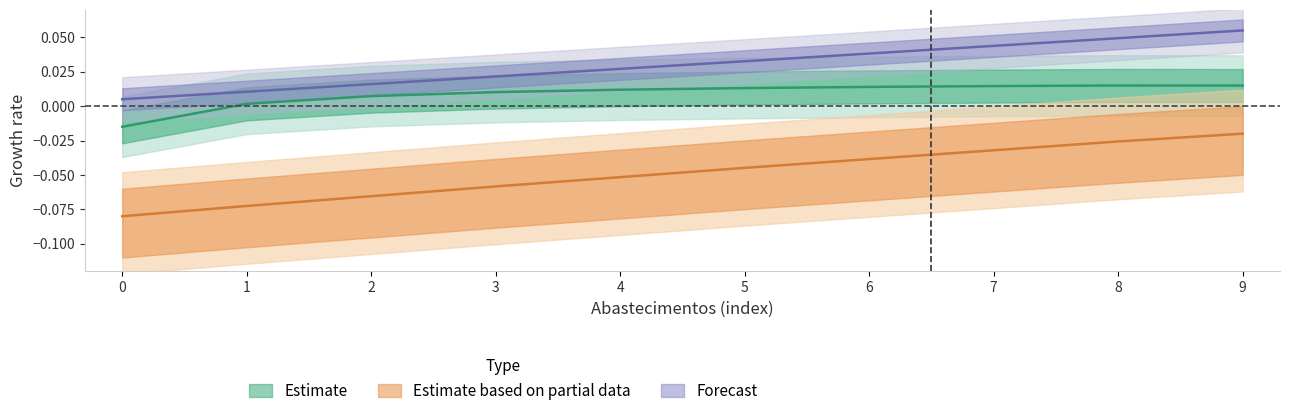

Between 2 and 3, which series saw the biggest shift?

Tempo por voo [min]